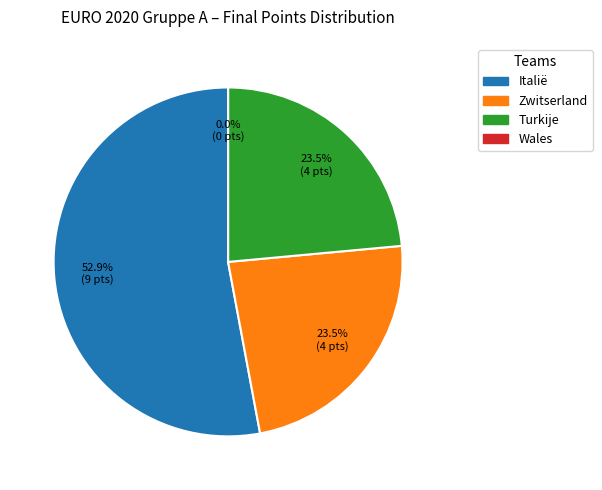

True or false: Zwitserland accounts for 24% of the total.

True